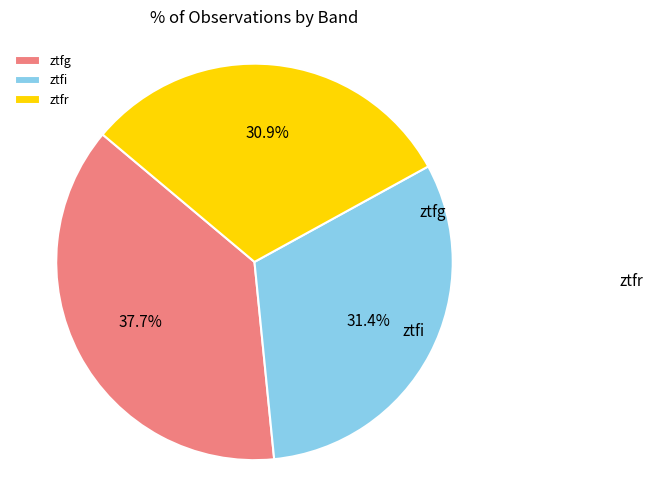

To the nearest percent, what is the difference between the ztfr and ztfg slice percentages?

7%